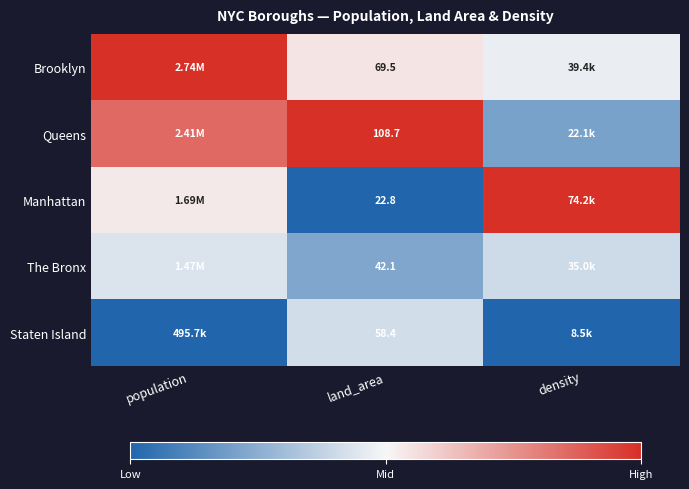

Rank the series at land_area from highest to lowest value.

Queens, Brooklyn, Staten Island, The Bronx, Manhattan